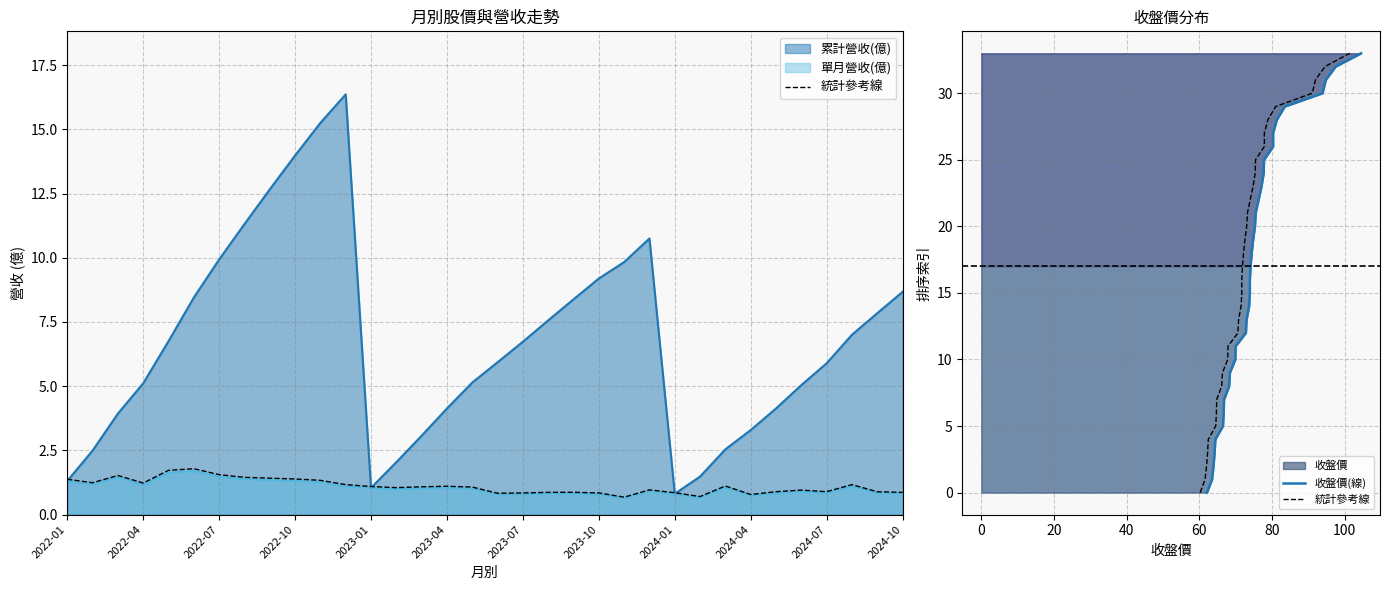

What is the maximum value for 統計參考線?

33